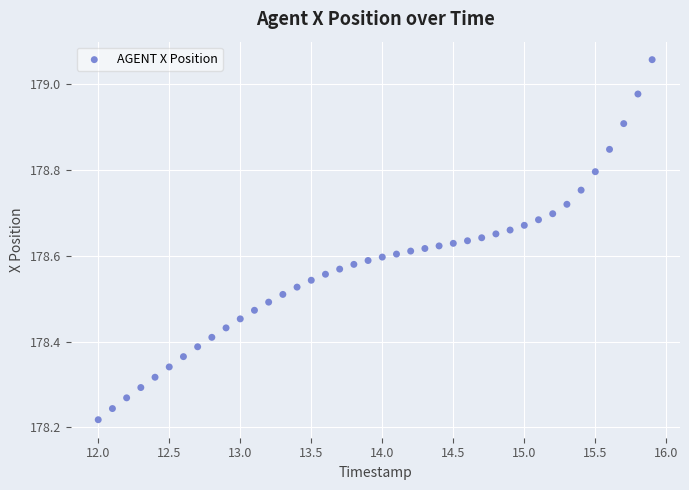

What is the range of X values (max minus min)?

3.9